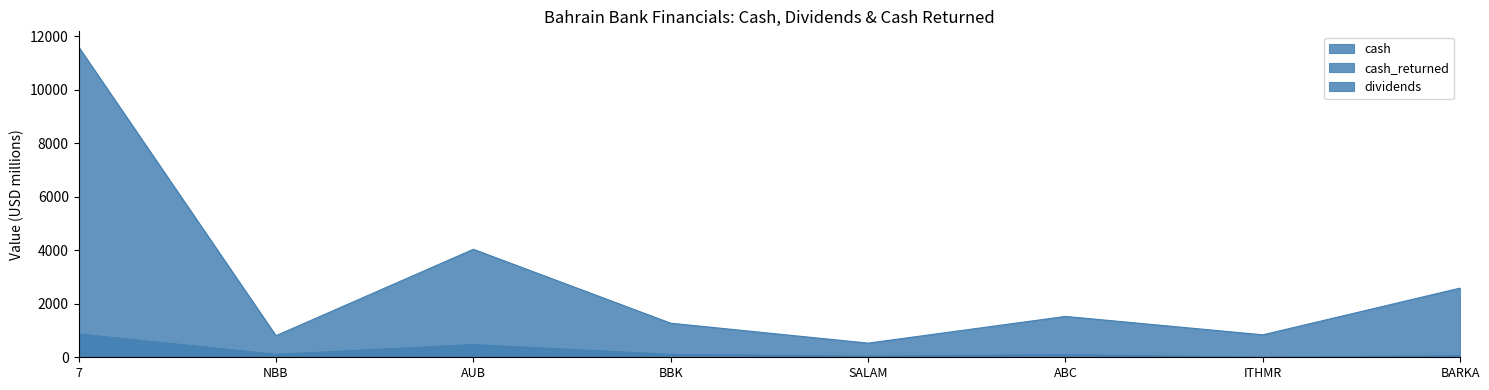

Rank the categories by cash_returned value from highest to lowest.

7, AUB, NBB, BBK, ABC, BARKA, SALAM, ITHMR